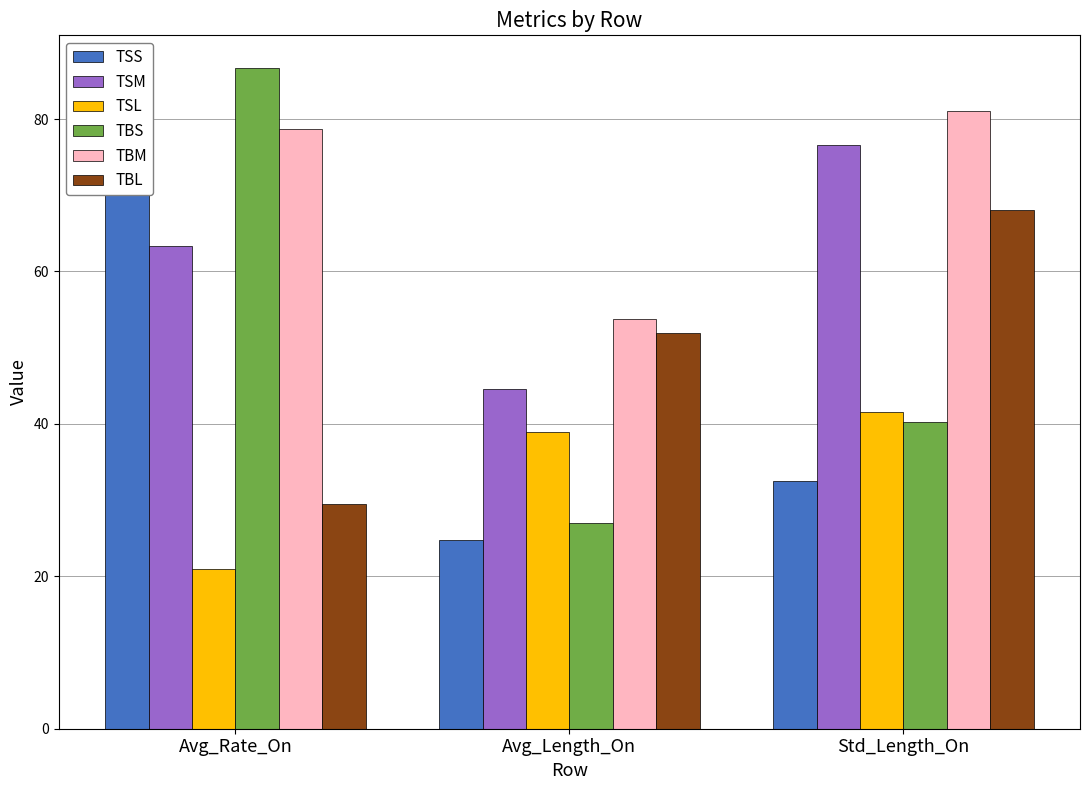

What are all the series names shown in the legend?

TSS, TSM, TSL, TBS, TBM, TBL